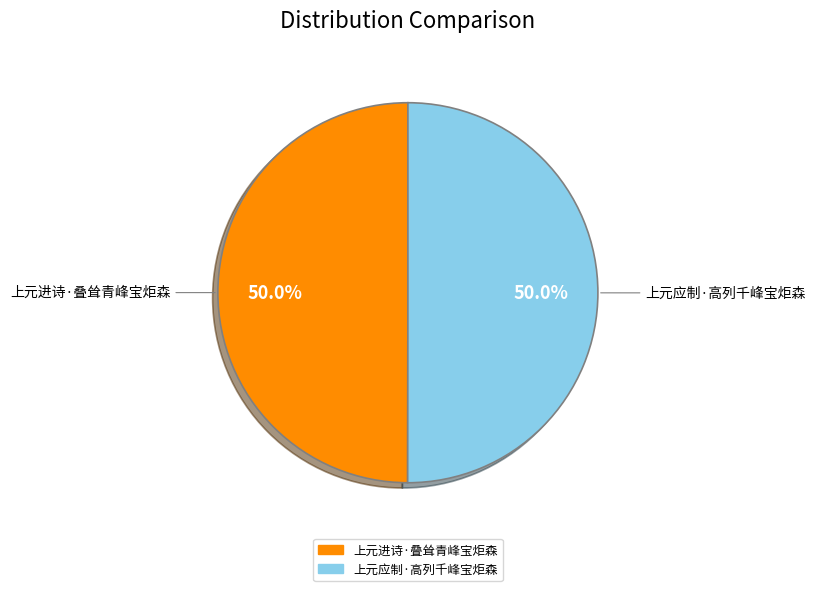

True or false: 上元进诗·叠耸青峰宝炬森 accounts for 50% of the total.

True